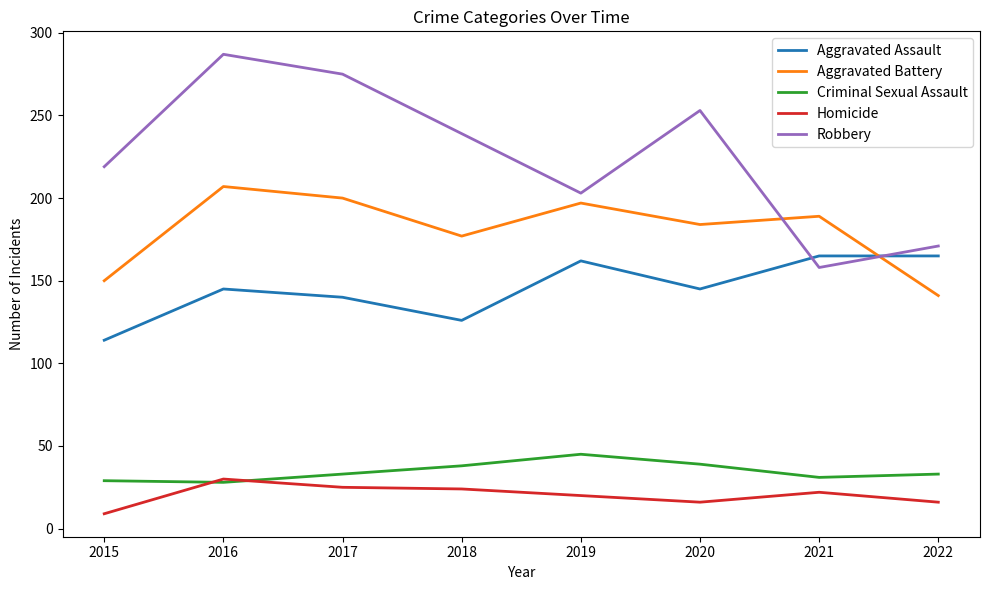

What is the difference between the second highest and minimum values in the Aggravated Battery series?

59